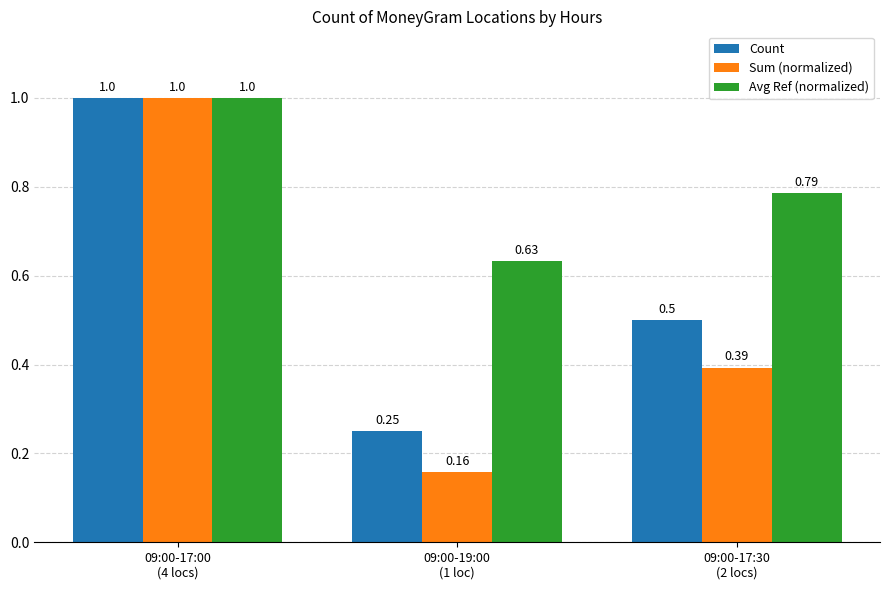

What is the label of the 3rd bar from the left?

09:00-17:30
(2 locs)